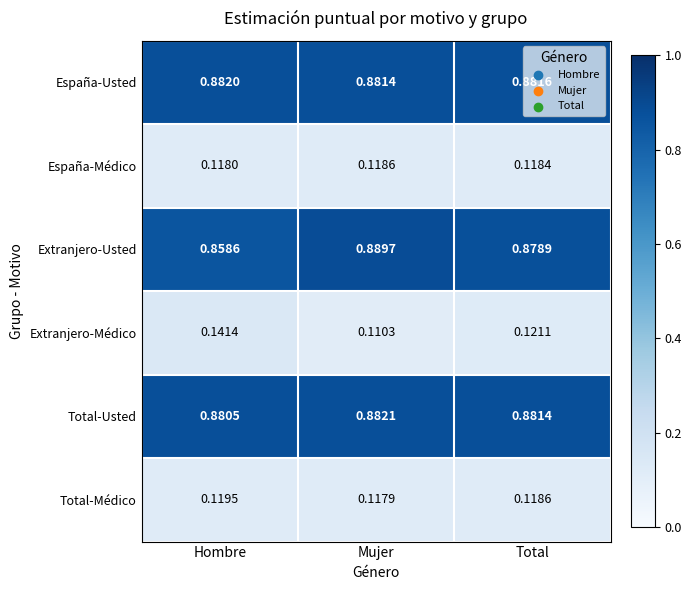

List the series in order of their peak value, highest first.

Extranjero-Usted, Total-Usted, España-Usted, Extranjero-Médico, Total-Médico, España-Médico